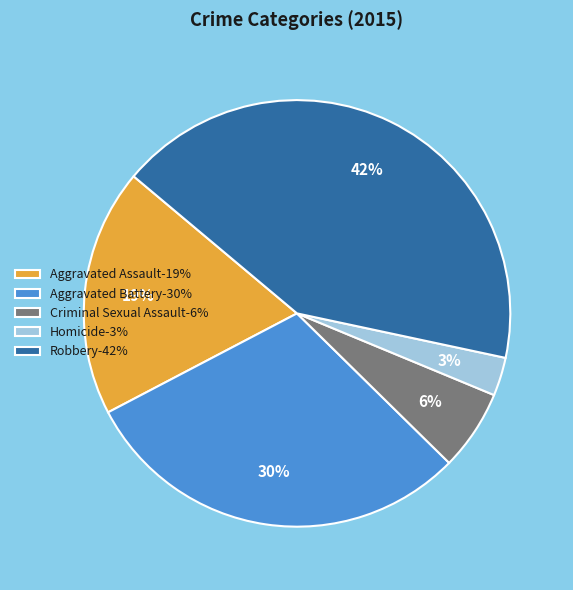

What percentage is the Aggravated Battery slice, to the nearest percent?

30%